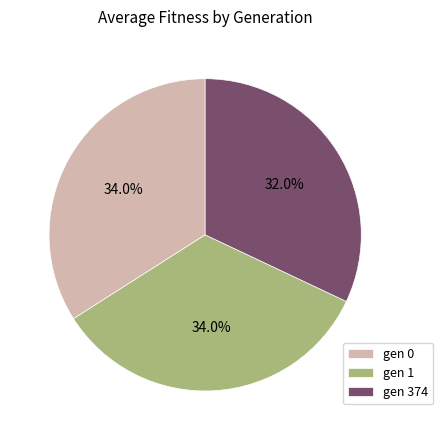

What is the ratio of the value at gen 1 to the value at gen 374?

1.1